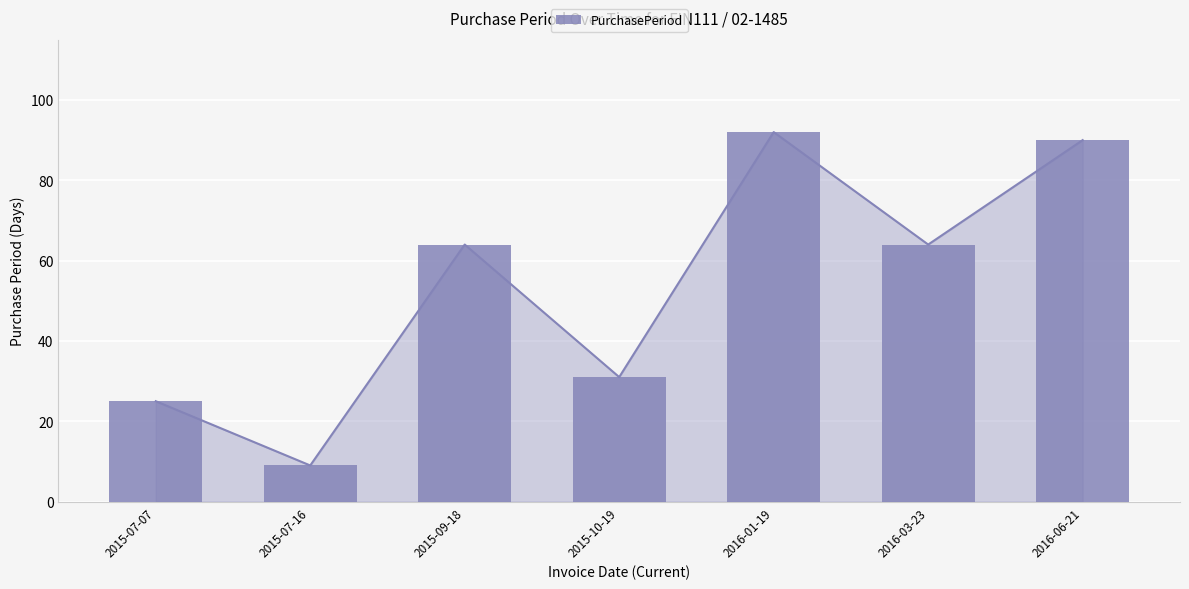

What is the label of the 2nd bar from the right?

2016-03-23